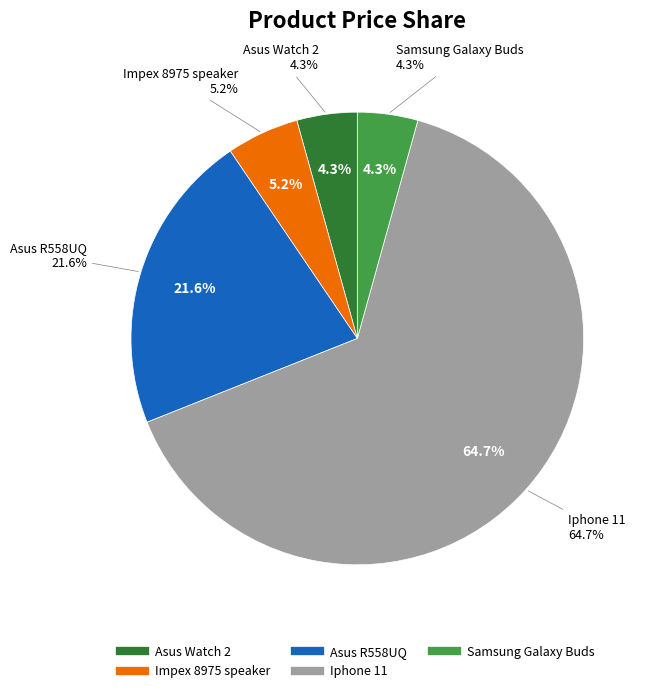

Which slice is the largest?

Iphone 11